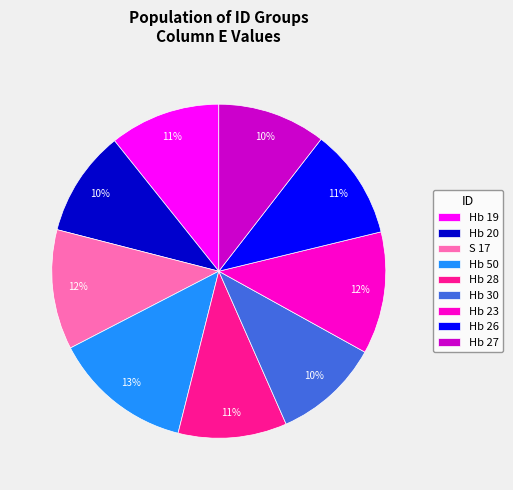

How many slices are in this pie chart?

9